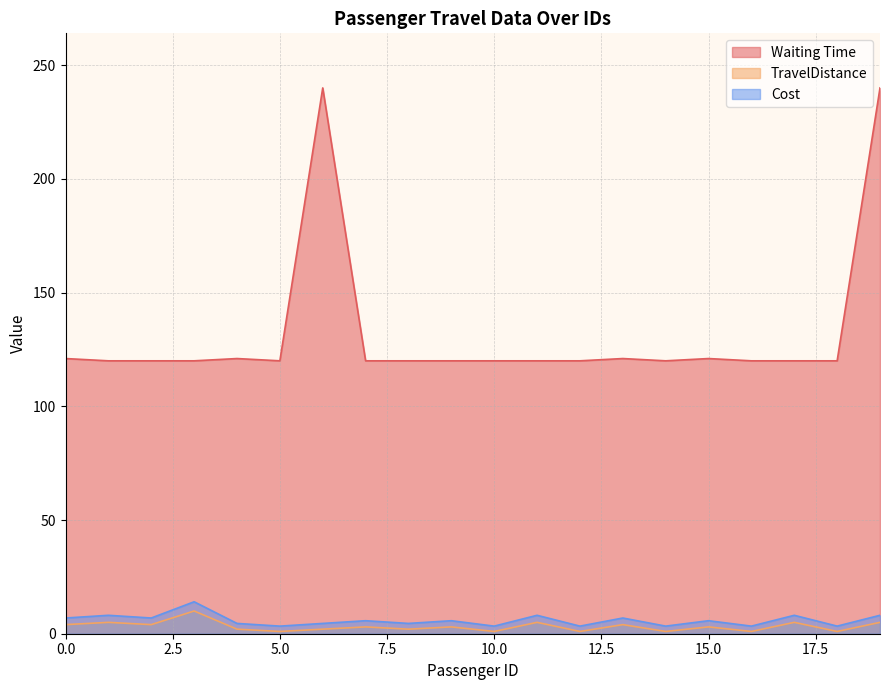

List the labels in order of Cost value, largest first.

3, 1, 11, 17, 19, 0, 2, 13, 7, 9, 15, 4, 6, 8, 5, 10, 12, 14, 16, 18